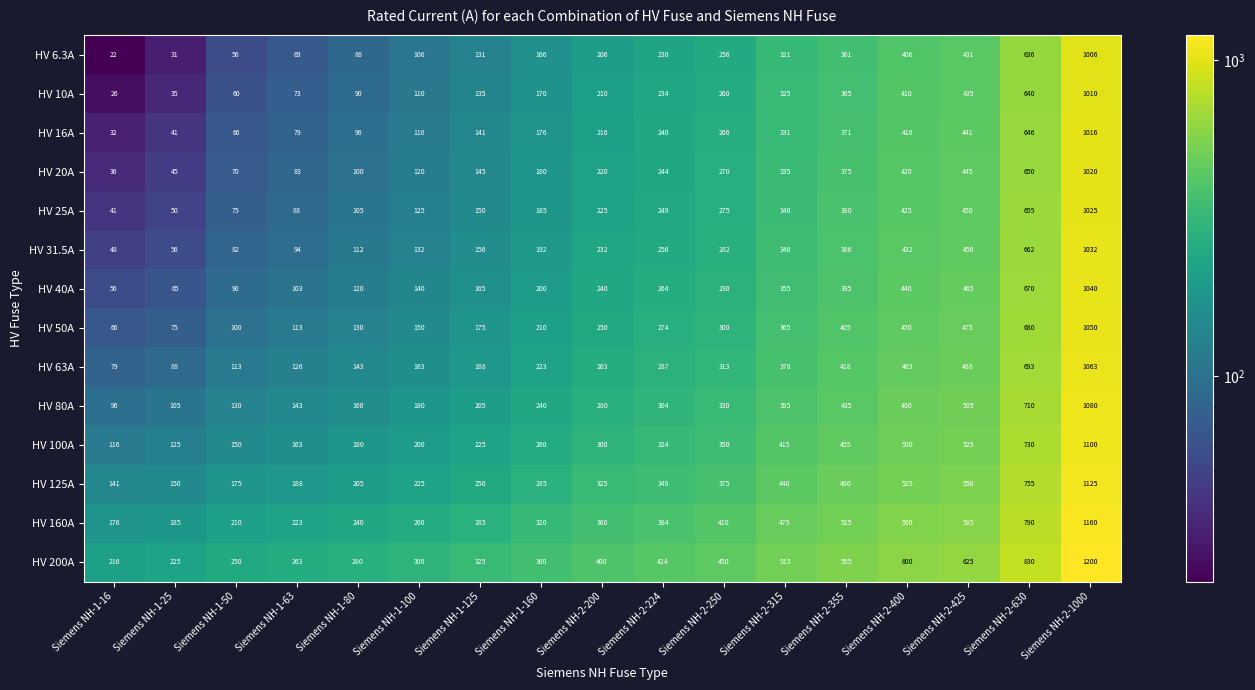

How many categories are shown in the chart?

17